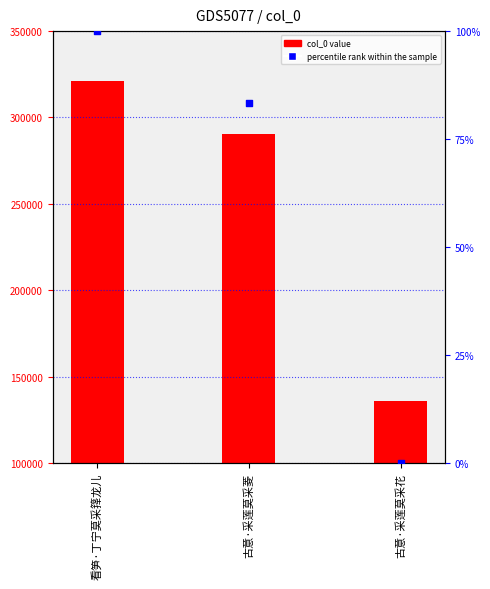

At which category is the sum across all series the highest?

看笋·丁宁莫采箨龙儿